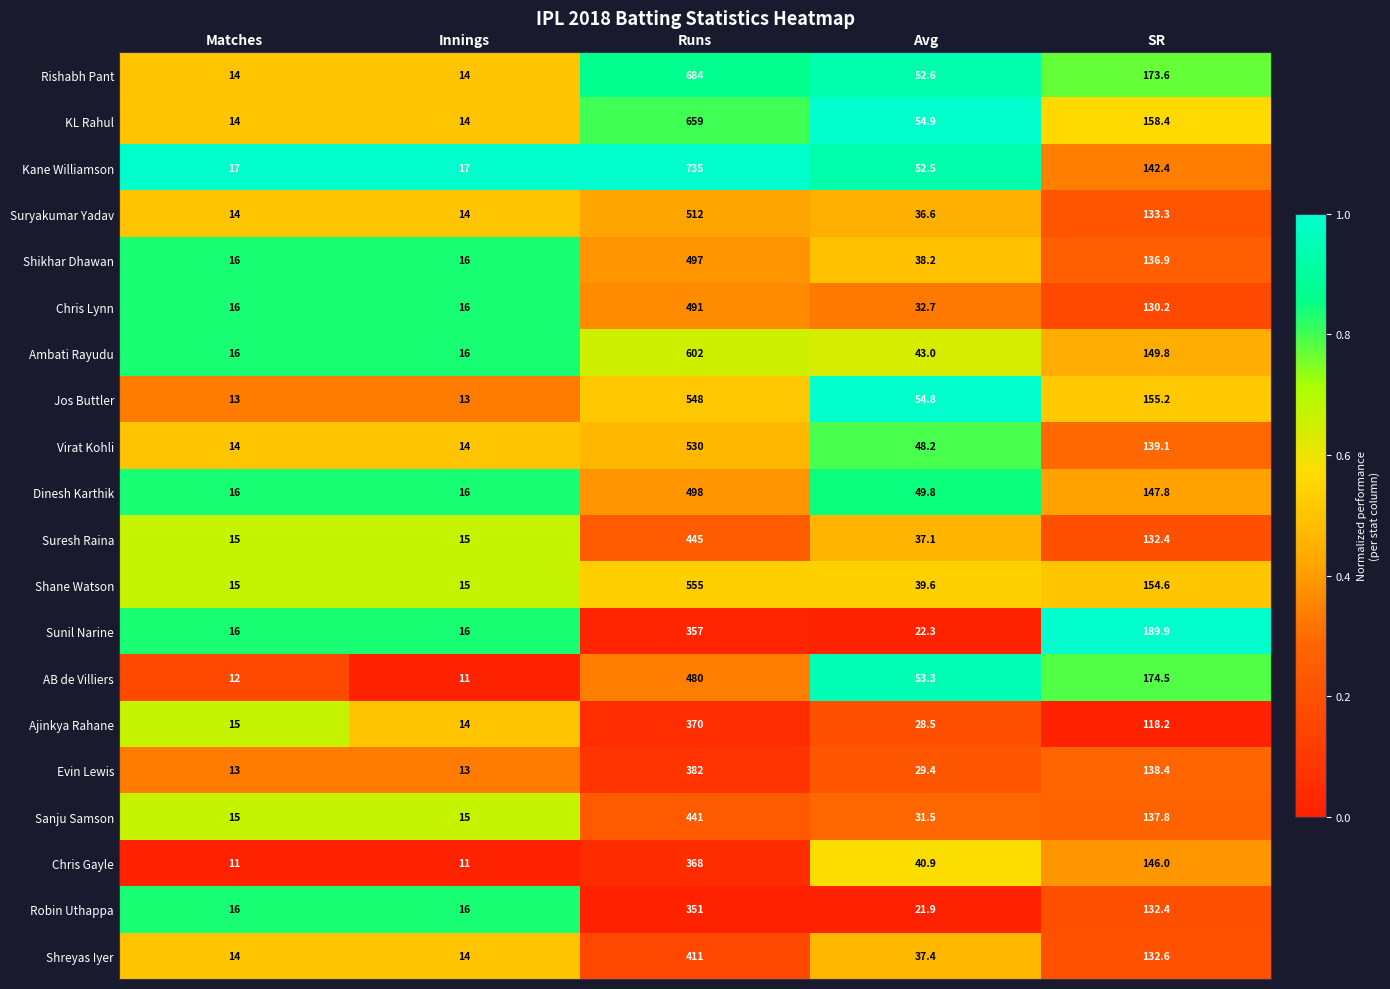

What is the sum of all Chris Gayle values?

576.9